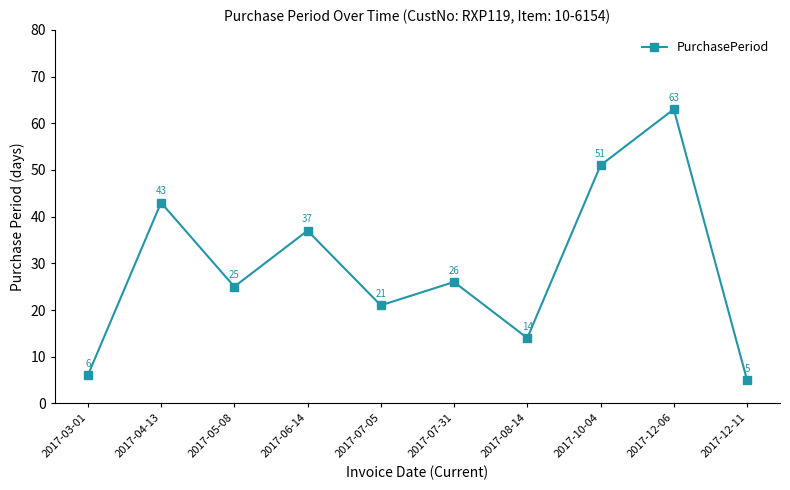

What position from the right is 2017-12-06?

2